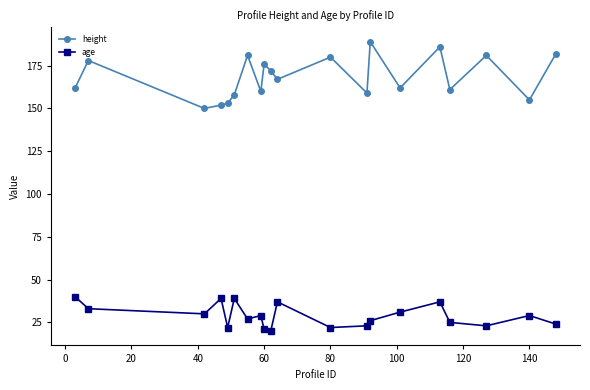

What is the highest value of the height series?

189